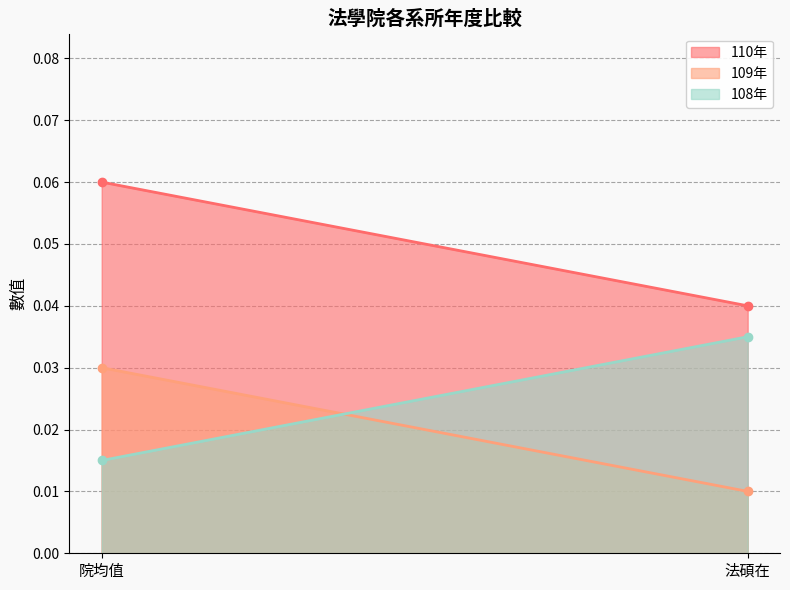

What position from the right is 院均值?

2